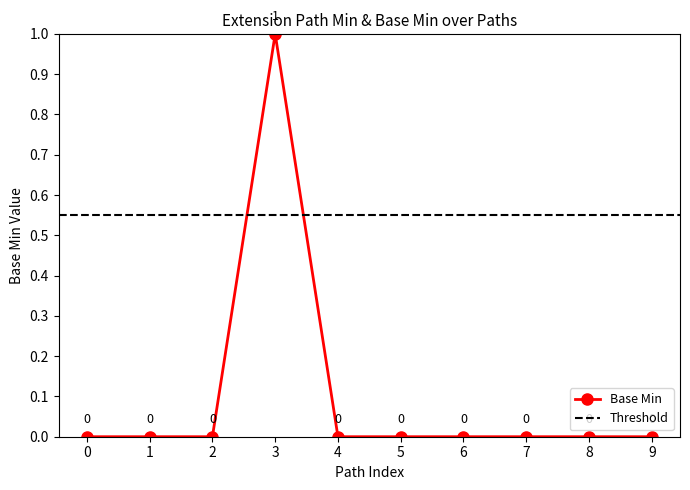

Count the values in the range 0 to 1.

10